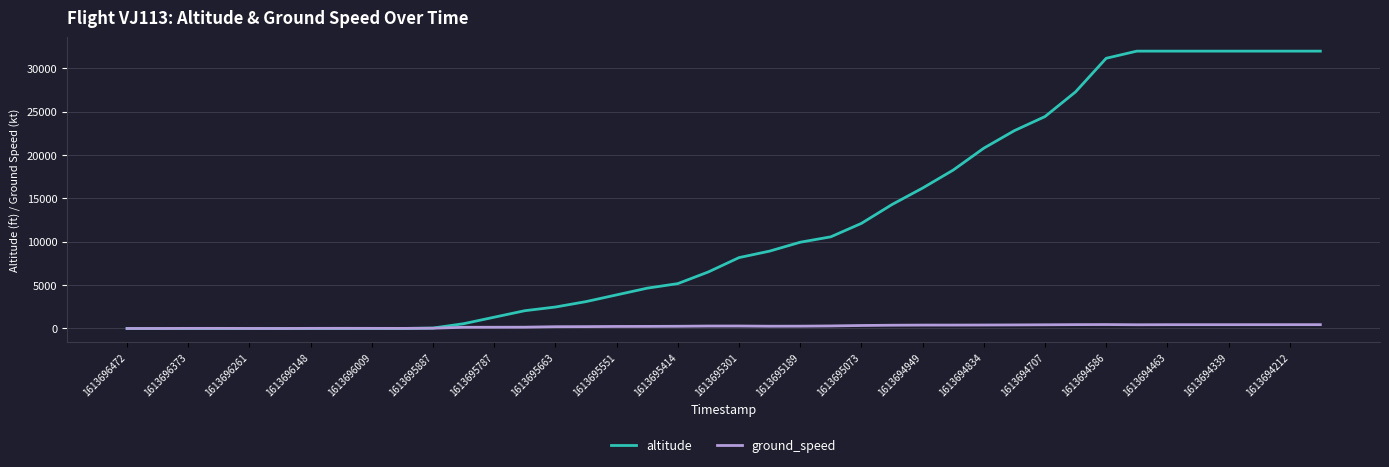

List the series in order of their overall mean, lowest first.

ground_speed, altitude